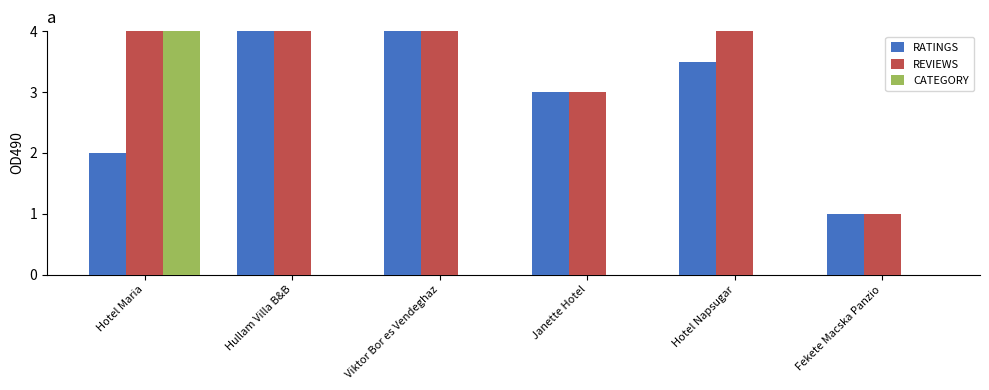

Is the value of REVIEWS at Hullam Villa B&B greater than the value of CATEGORY at Janette Hotel?

Yes